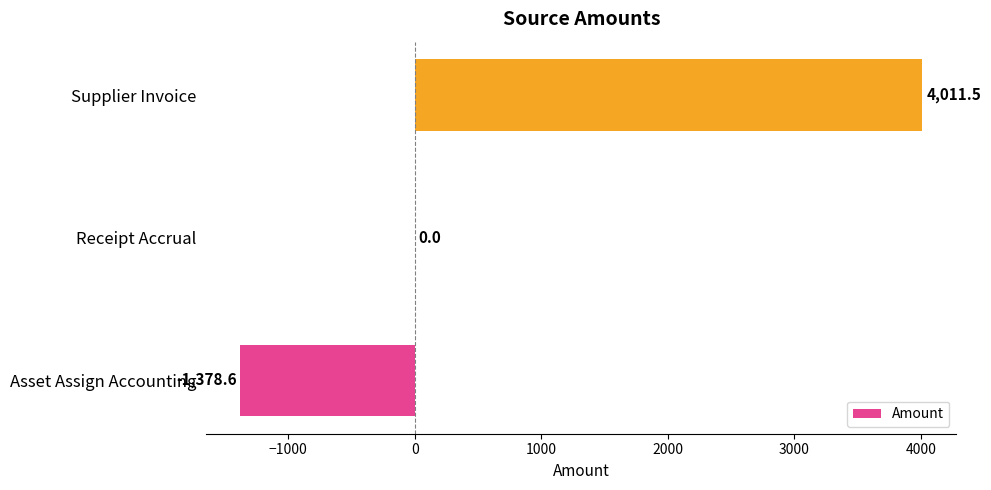

Reading bottom to top, what are all the values shown in this chart?

Asset Assign Accounting=-1378.6	Receipt Accrual=0.0	Supplier Invoice=4011.5